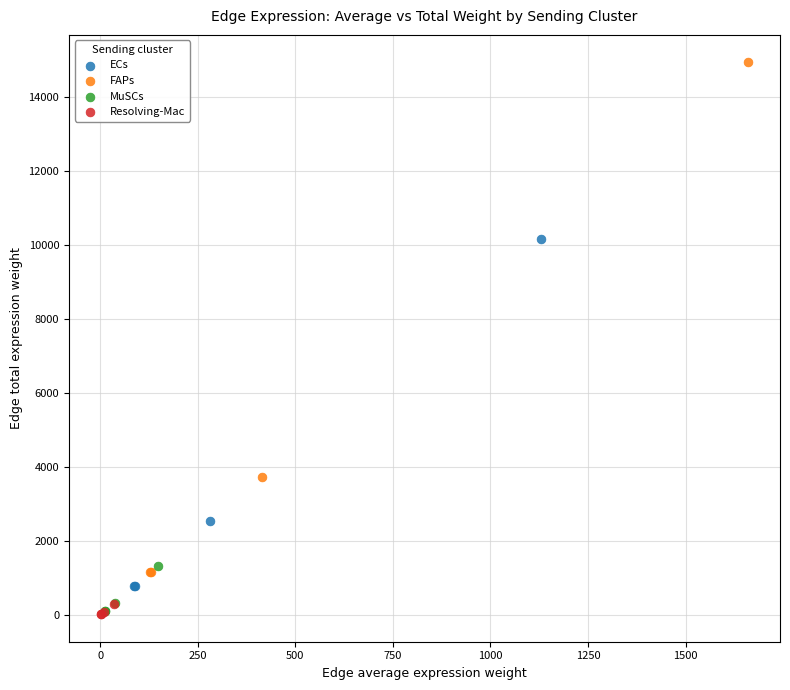

Which series has the widest spread of Y values?

FAPs